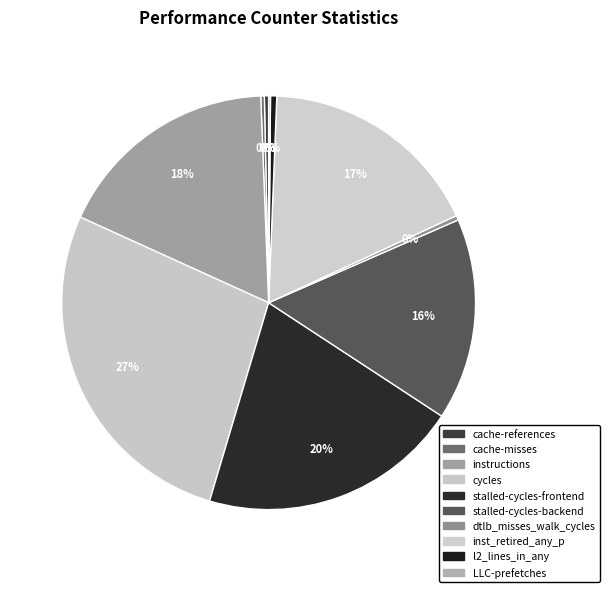

How many slices are in this pie chart?

10